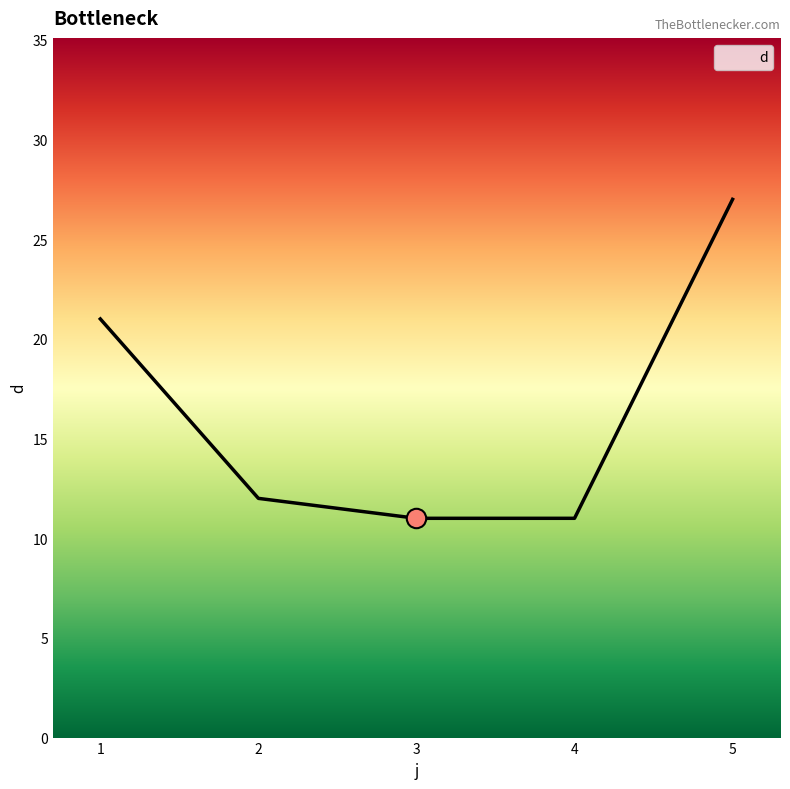

Reading left to right, transcribe all the data shown in this chart.

1=21	2=12	3=11	4=11	5=27